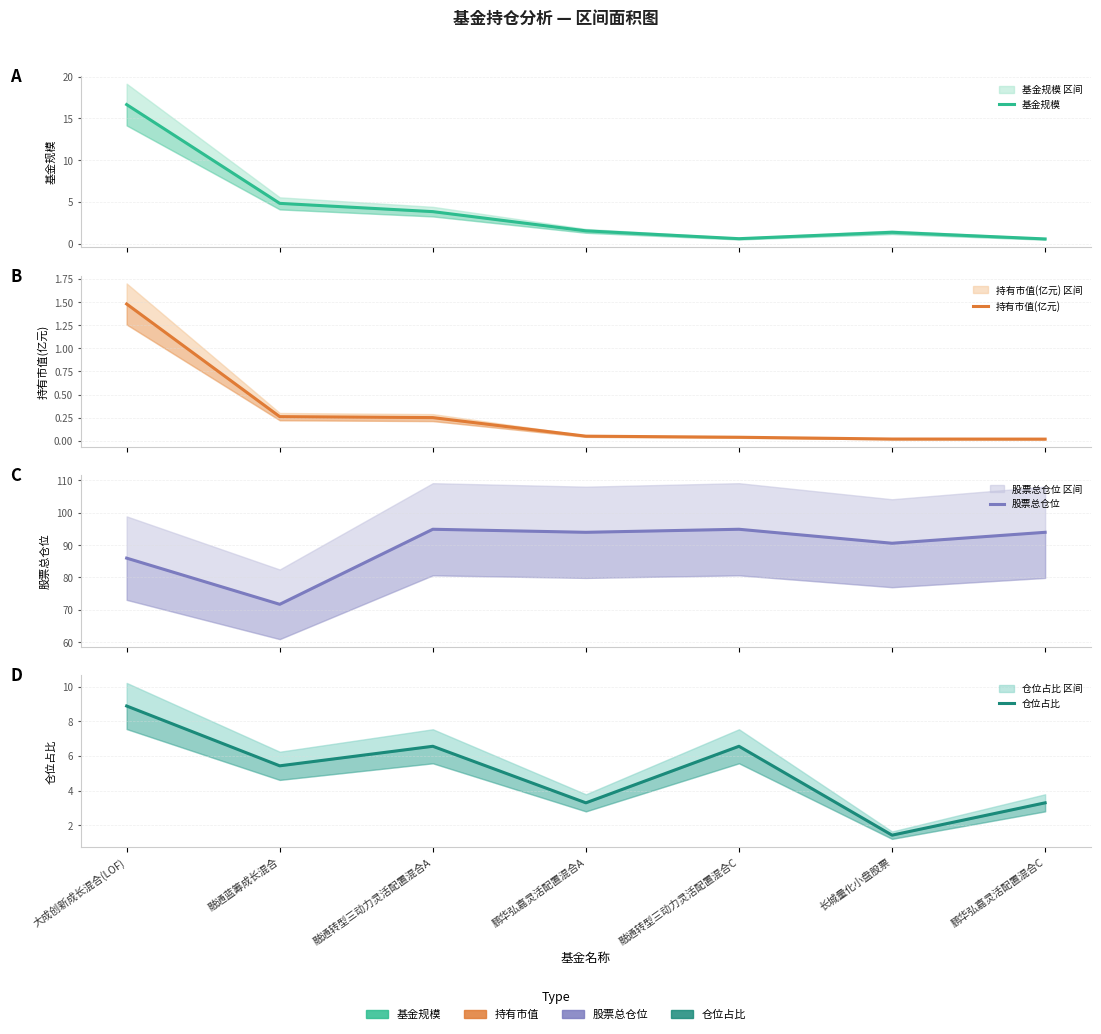

At how many categories does at least one series exceed 16?

7